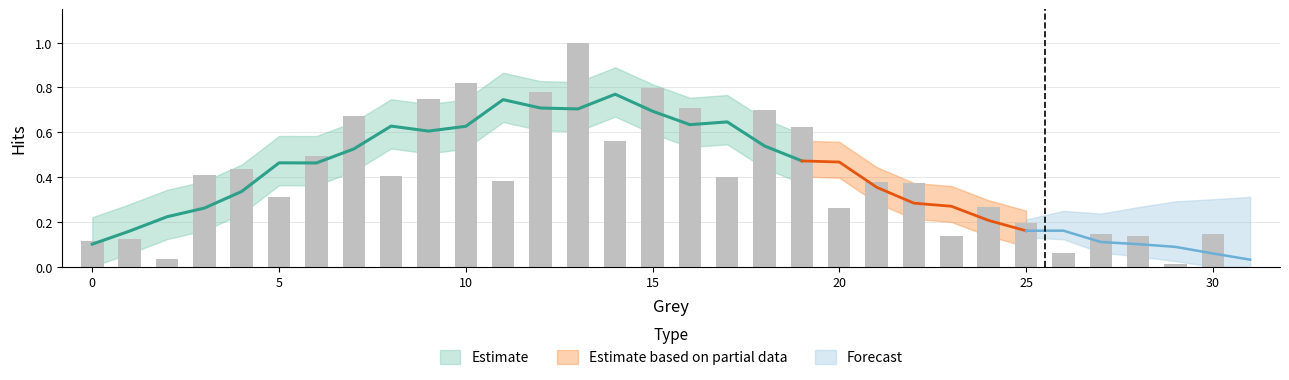

What is the sum of the values at 16 and 18?

1.4